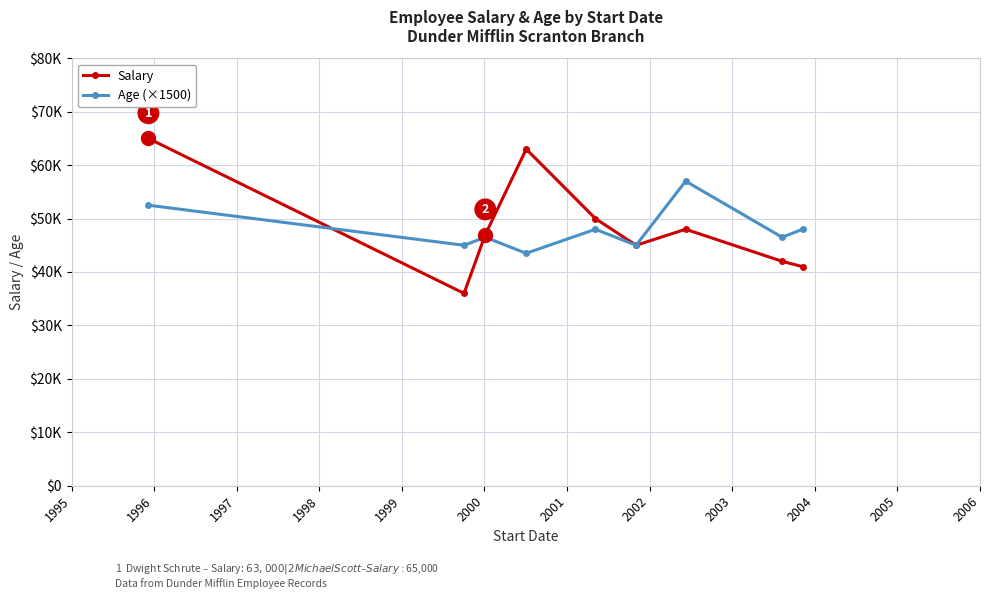

What is the difference between the second highest and minimum values in the Age (×1500) series?

9000